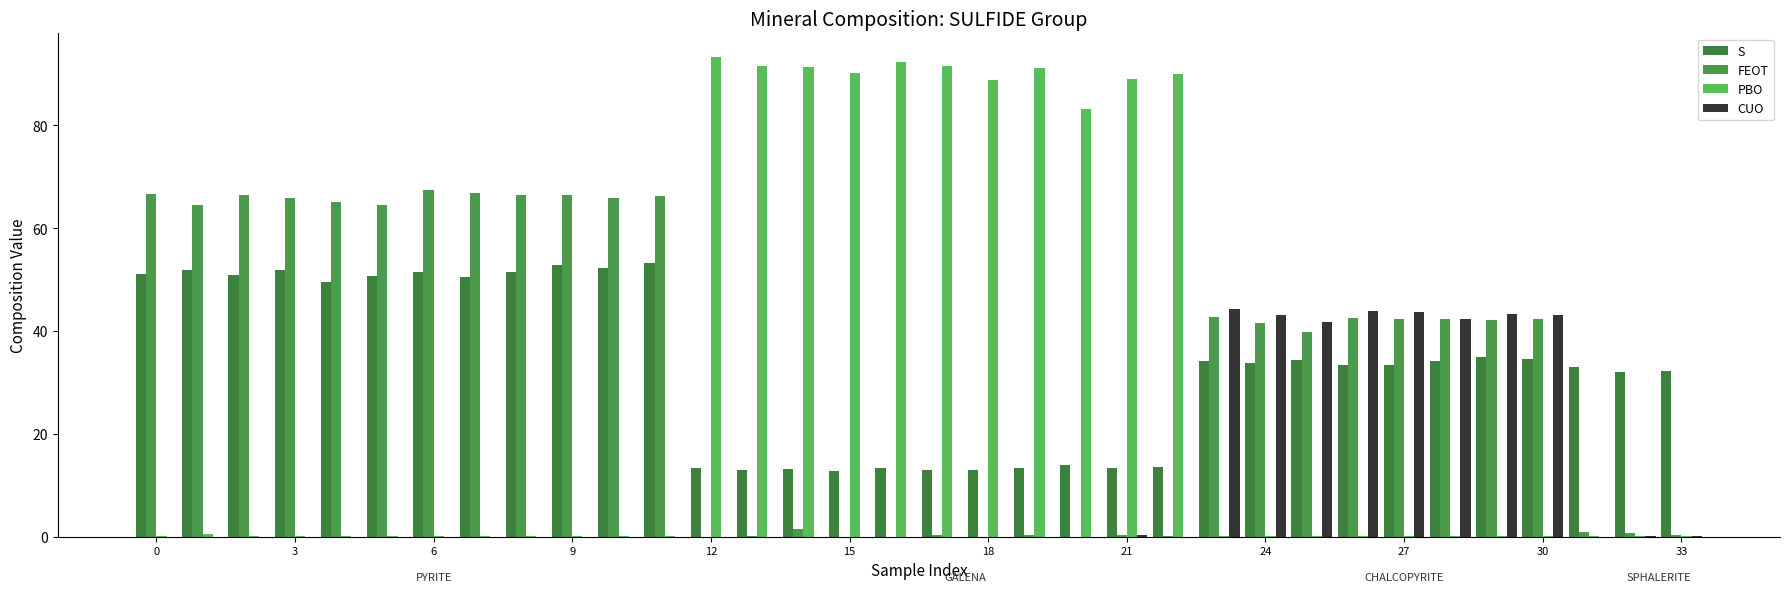

What is the sum of all S values?

1134.4